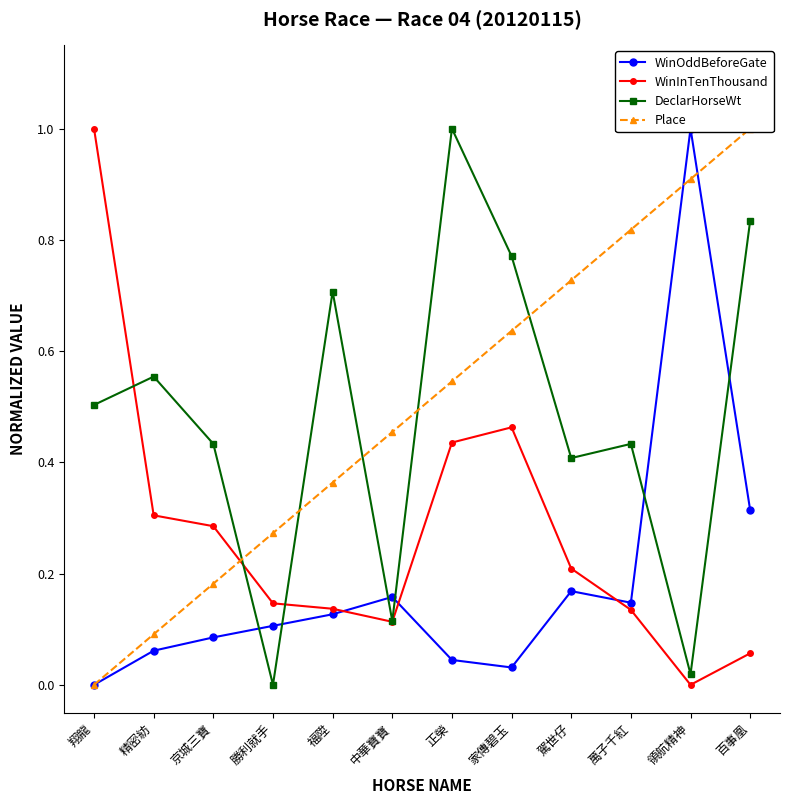

What is the label of the 1st point from the left?

翔龍